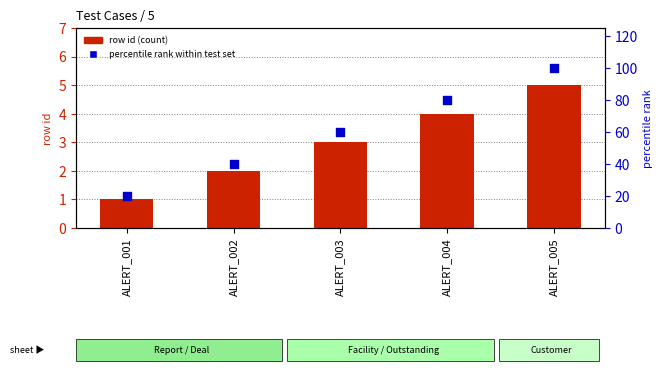

At which category is the sum across all series the highest?

ALERT_005